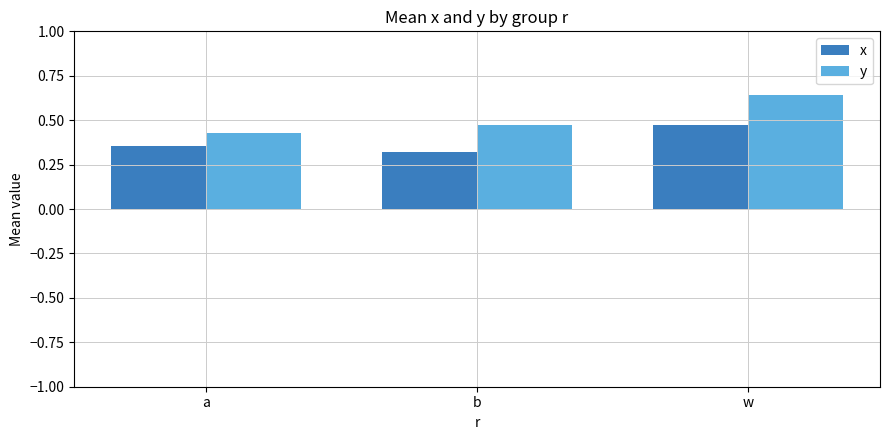

At which label does y reach its minimum?

a